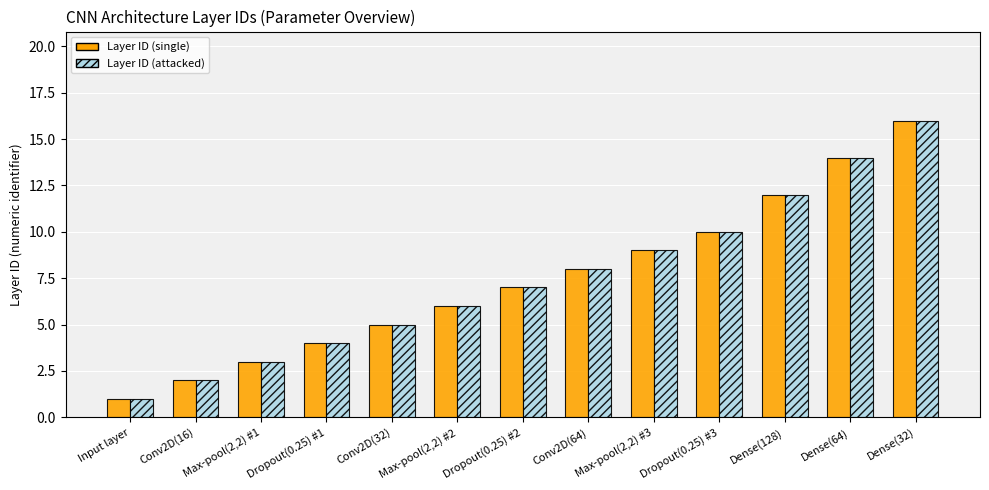

What is the label of the 3rd bar from the left?

Max-pool(2,2) #1